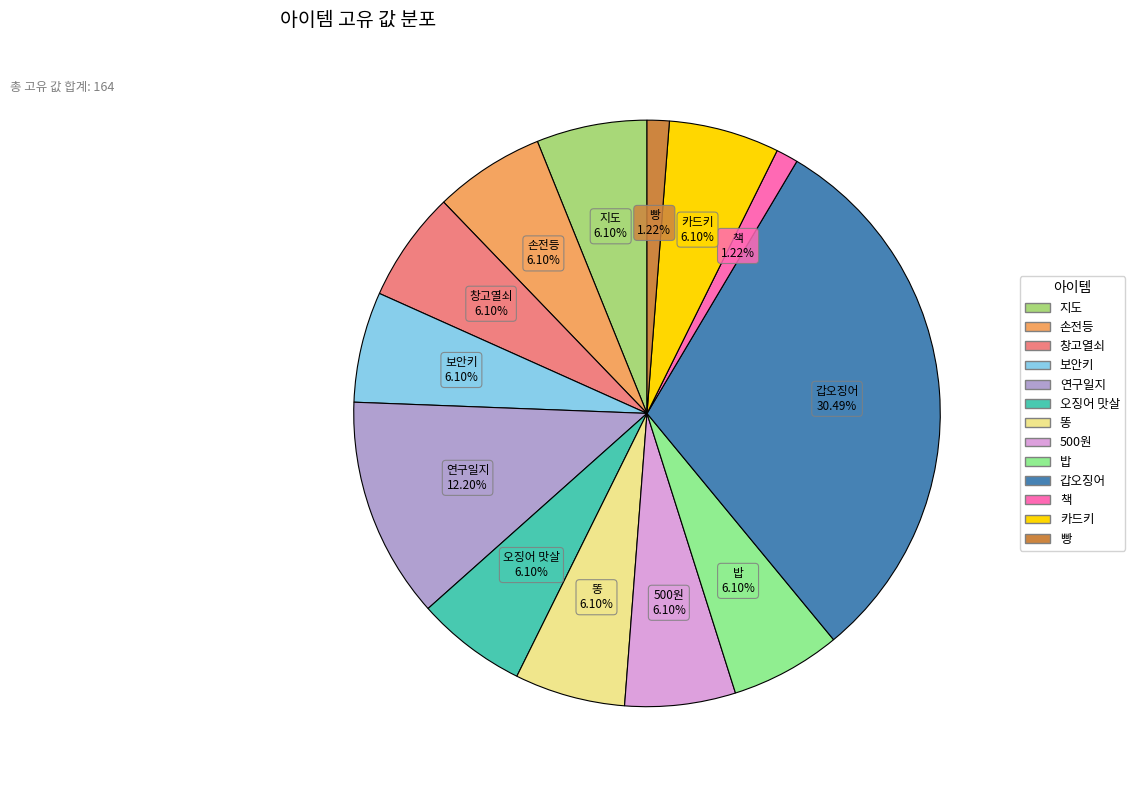

Is there a majority slice in this chart?

No